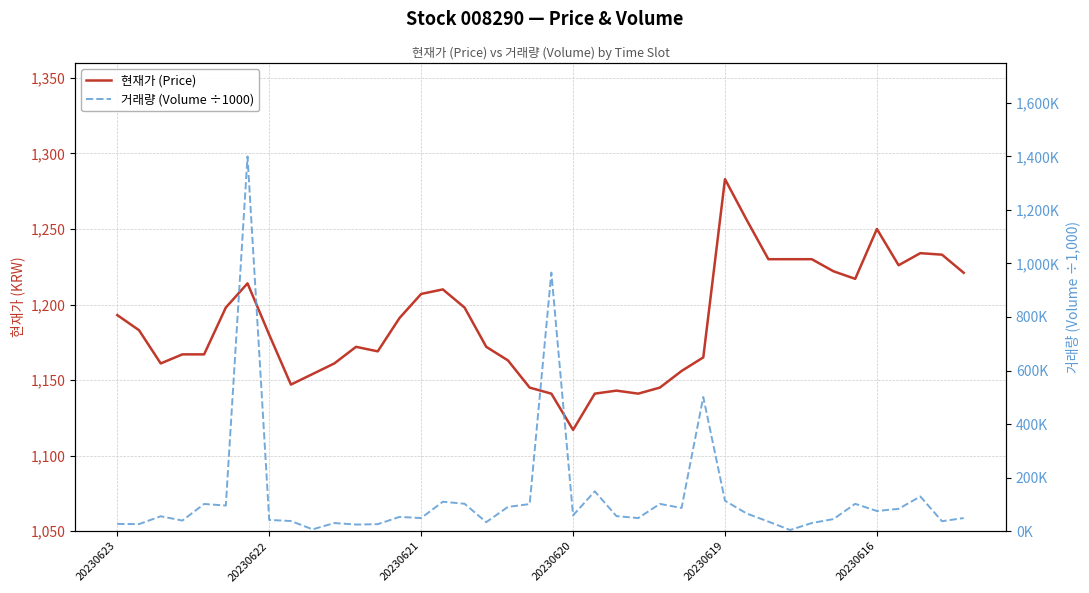

Between 30 and 34, which series saw the biggest shift?

거래량 (Volume ÷1000)